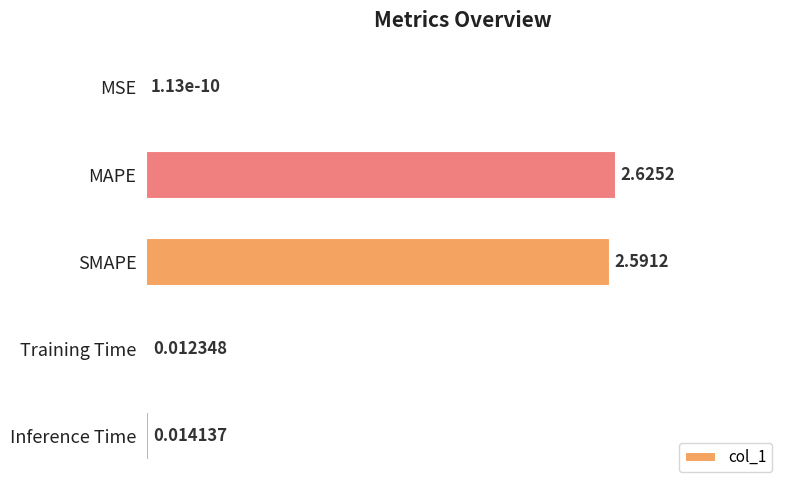

At which label is the value closest to 0?

MSE